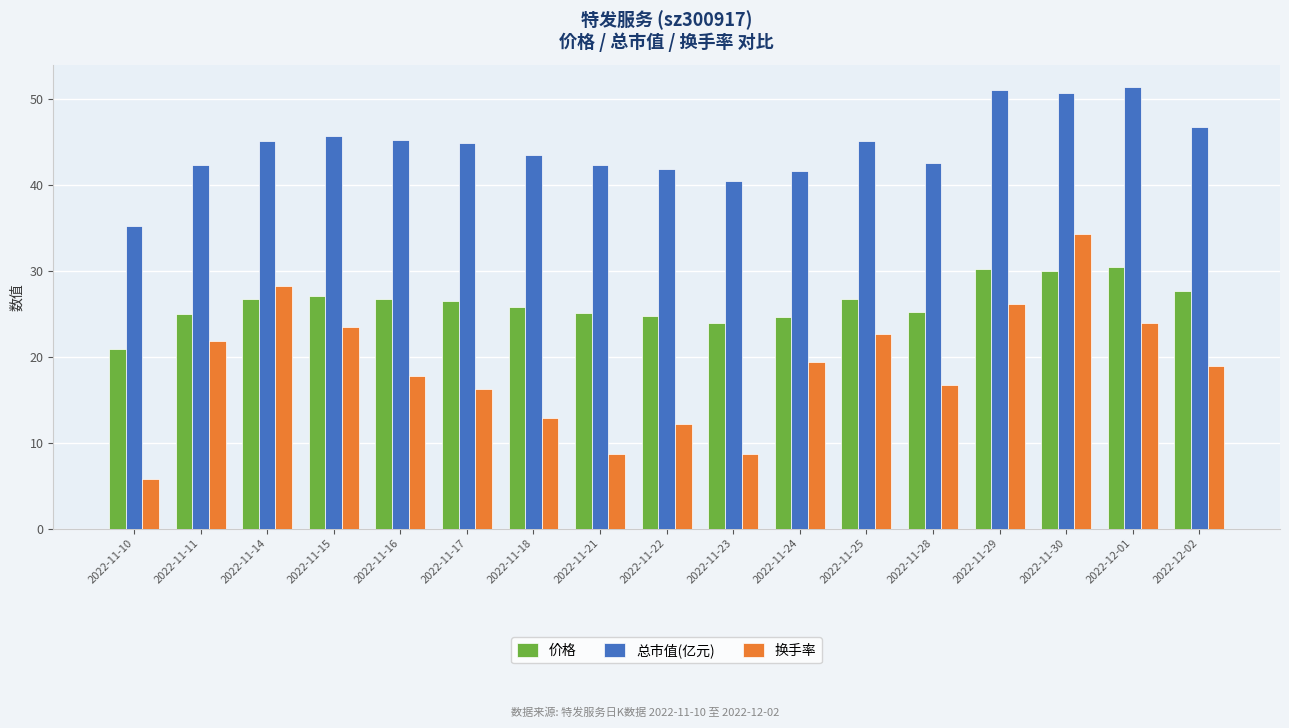

What are all the series names shown in the legend?

价格, 总市值(亿元), 换手率